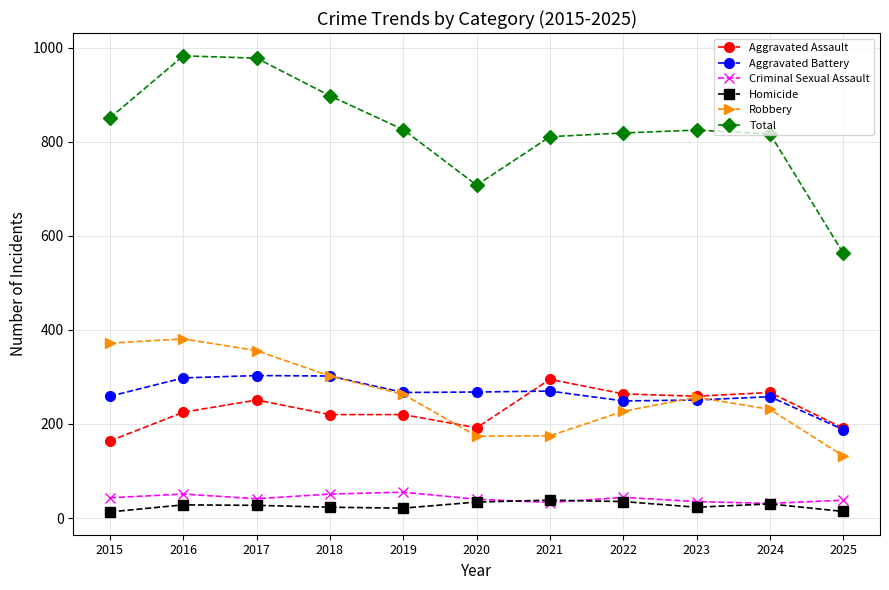

Is the value of Aggravated Battery at 2018 greater than the value of Homicide at 2018?

Yes